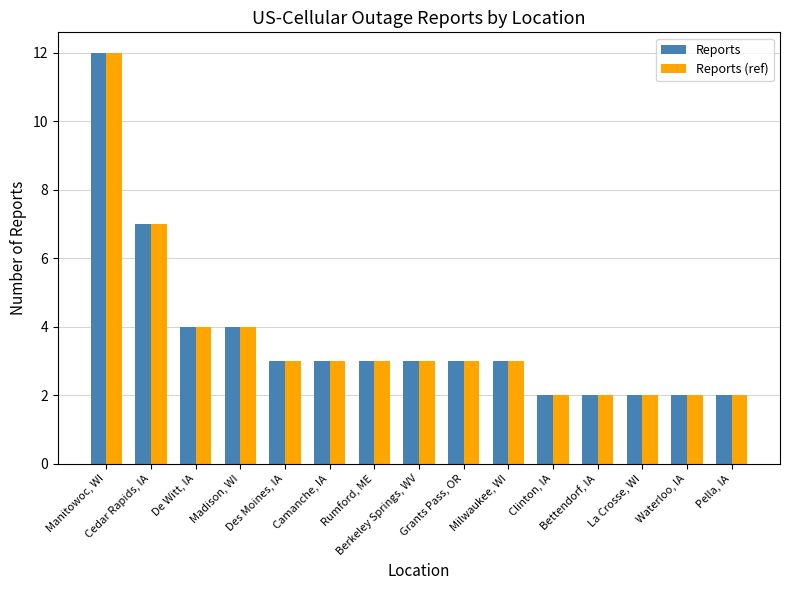

Reading right to left, transcribe all the data shown in this chart.

Reports: 2	2	2	2	2	3	3	3	3	3	3	4	4	7	12
Reports (ref): 2	2	2	2	2	3	3	3	3	3	3	4	4	7	12